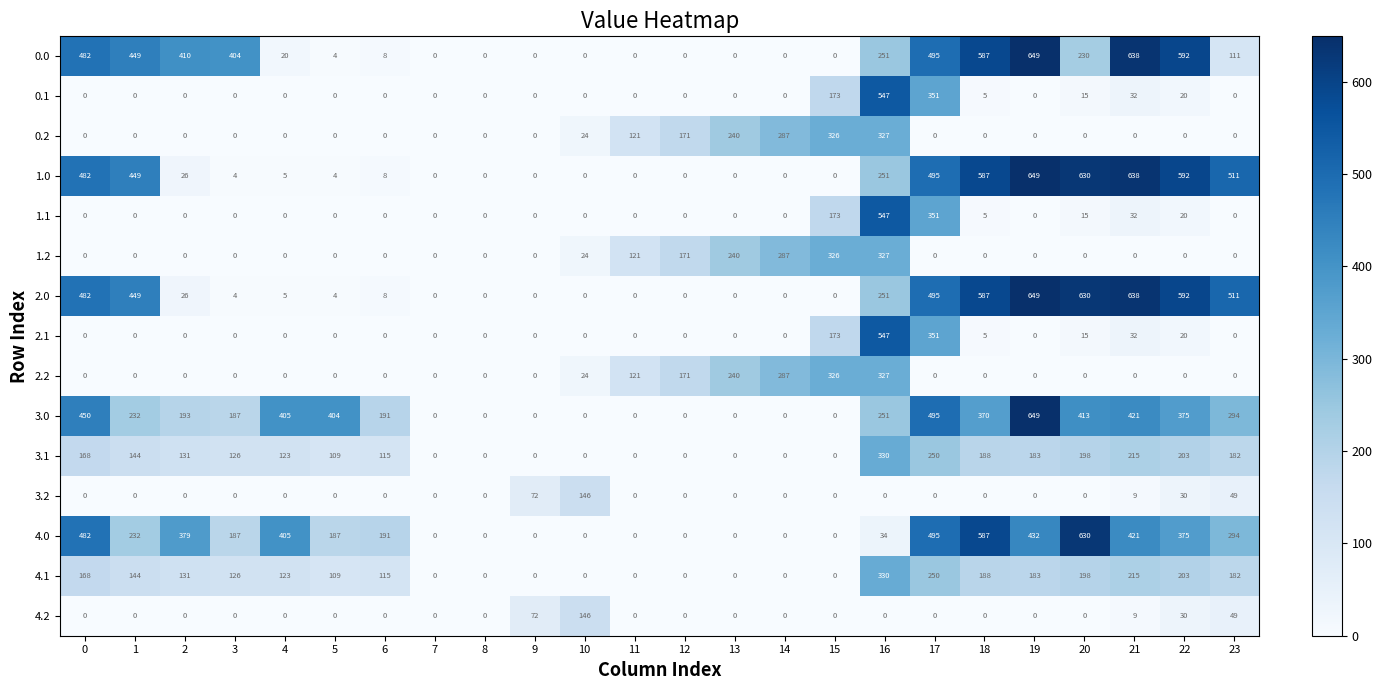

At how many categories does at least one series exceed 175?

18